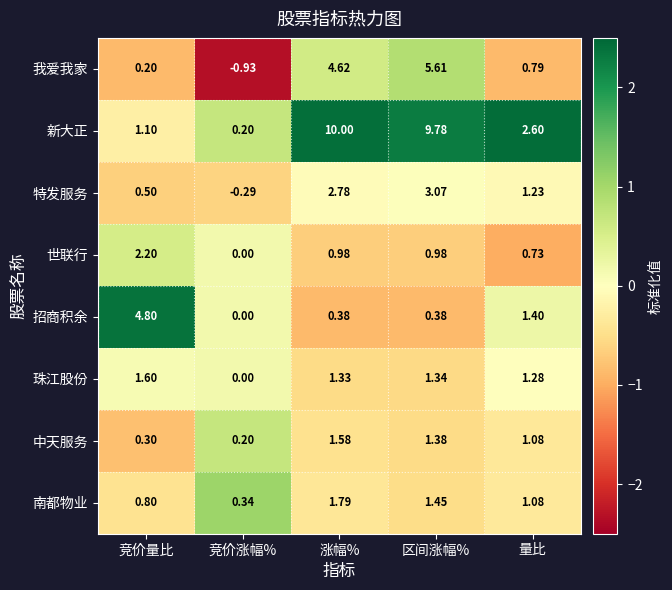

At which category does the chart reach its peak across all series?

涨幅%